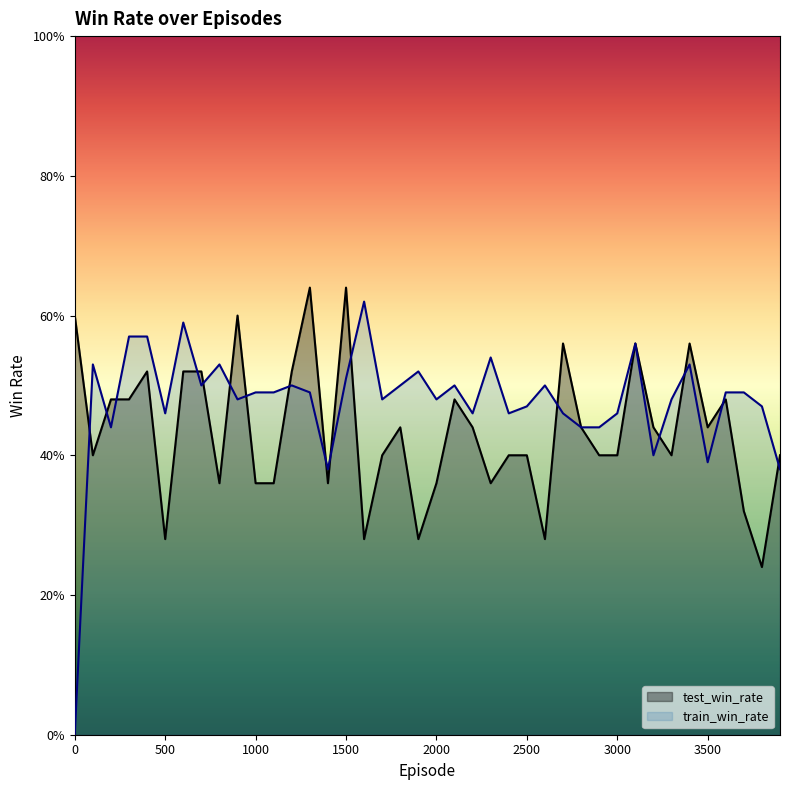

List the series in order of their overall mean, highest first.

train_win_rate, test_win_rate